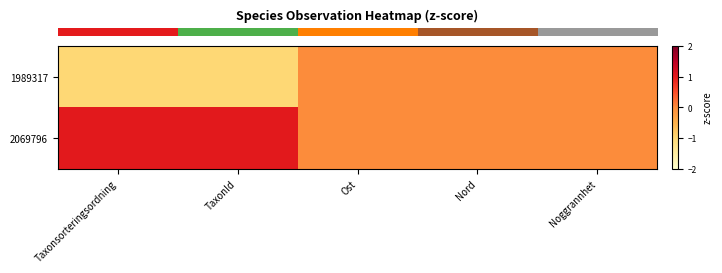

How many data points does each series have?

5